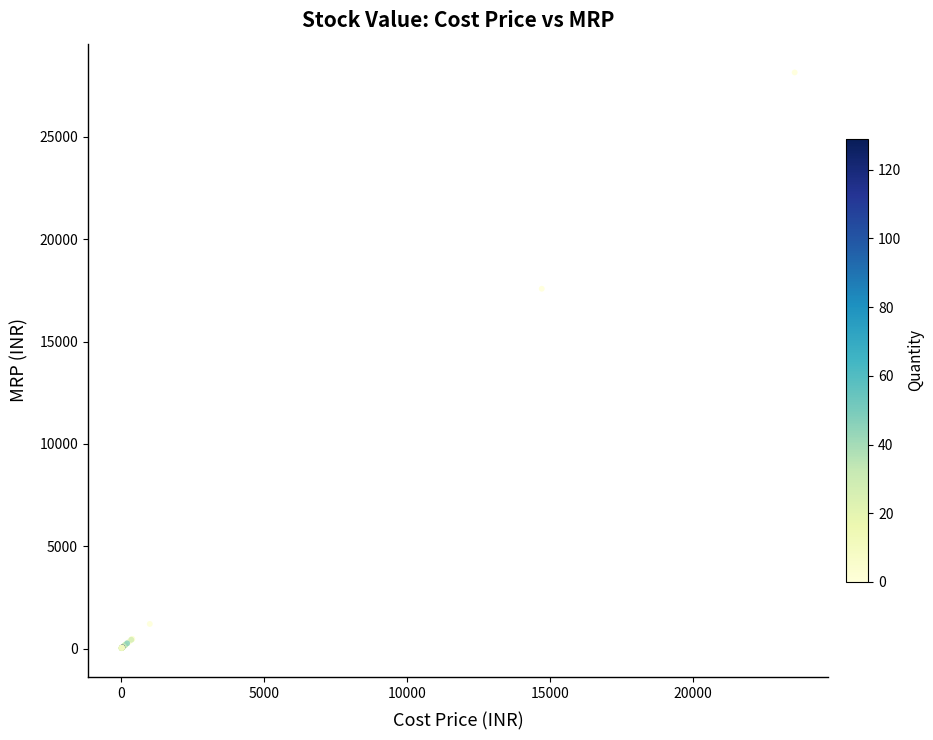

What Y value in the scatter plot is closest to 14085?

17582.3